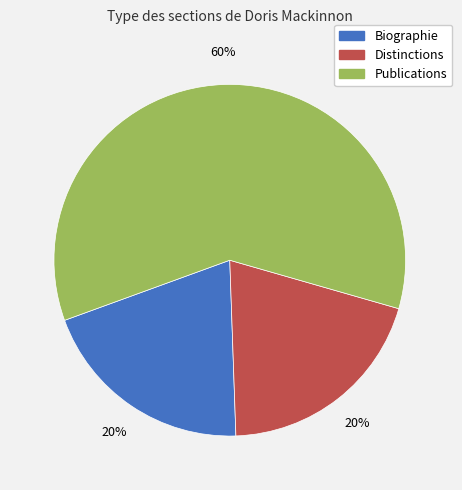

To the nearest percent, what portion does Publications represent?

60%